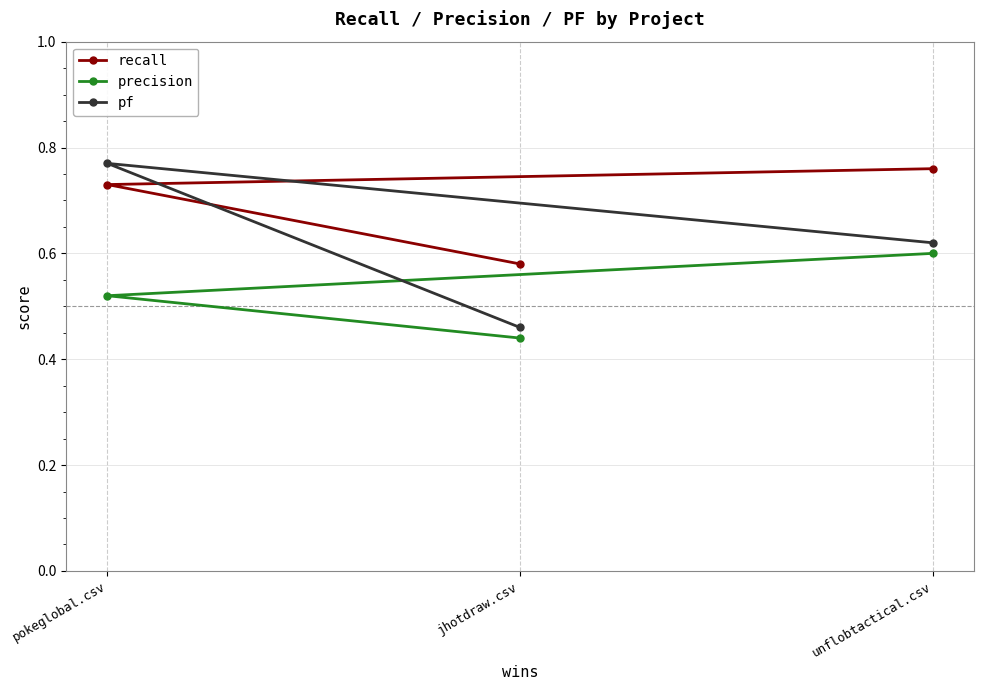

Reading right to left, list all the values displayed in this chart.

recall: unflobtactical.csv=0.8	pokeglobal.csv=0.7	jhotdraw.csv=0.6
precision: unflobtactical.csv=0.6	pokeglobal.csv=0.5	jhotdraw.csv=0.4
pf: unflobtactical.csv=0.6	pokeglobal.csv=0.8	jhotdraw.csv=0.5